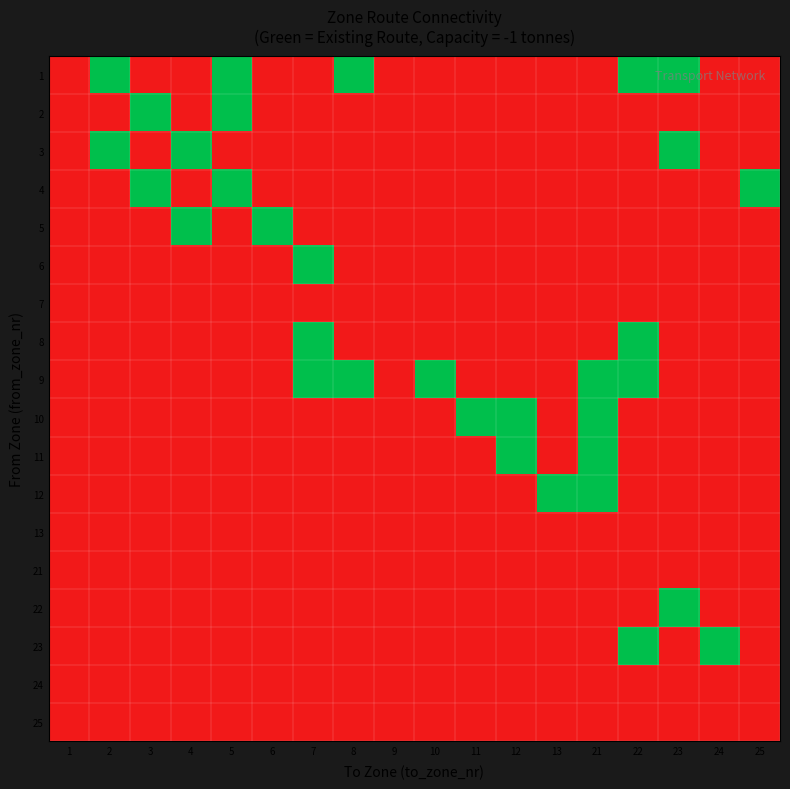

Count the number of data series in this chart.

18